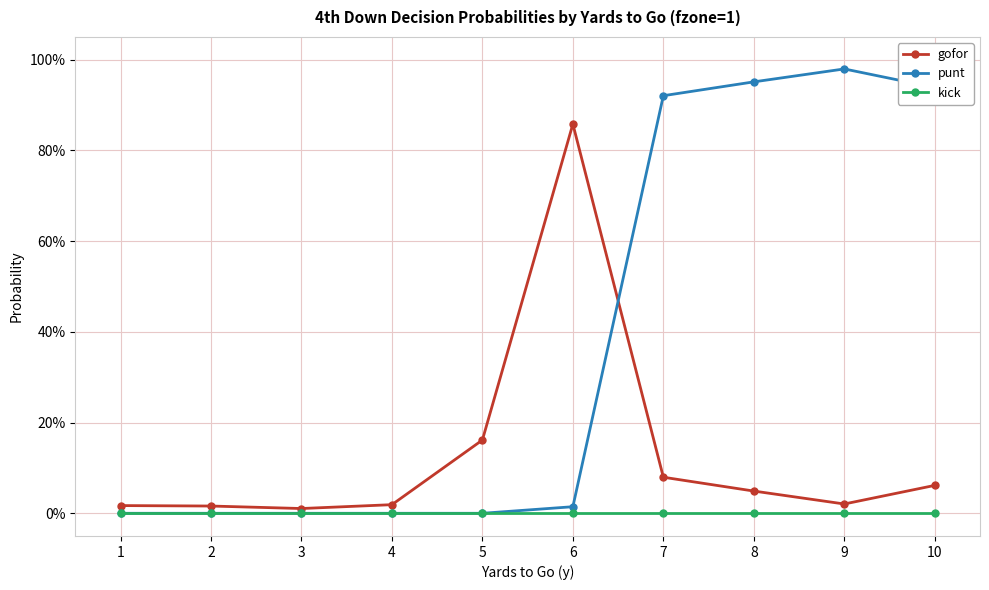

Which category has the highest value in the kick series?

1